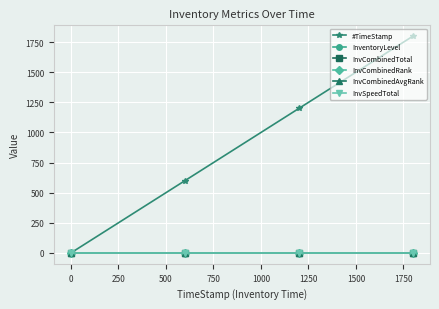

At how many categories does at least one series exceed 1295?

1